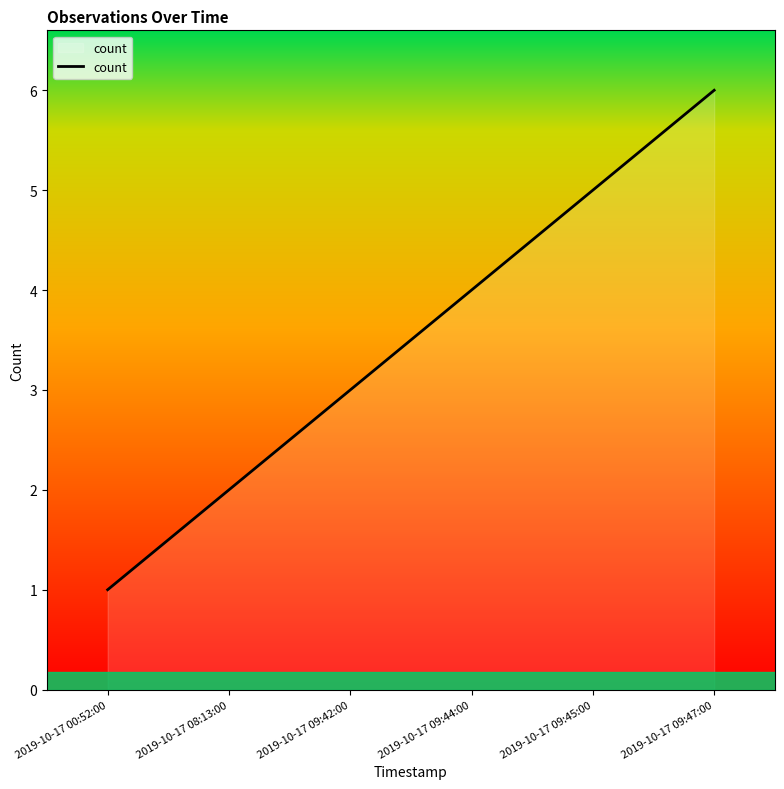

At which label is the value closest to 3?

2019-10-17 09:42:00